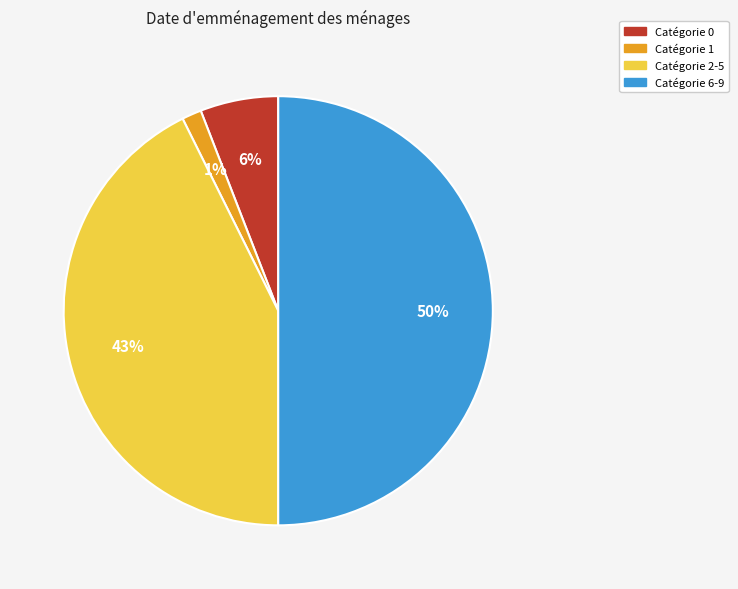

To the nearest percent, what is the average slice percentage?

25%